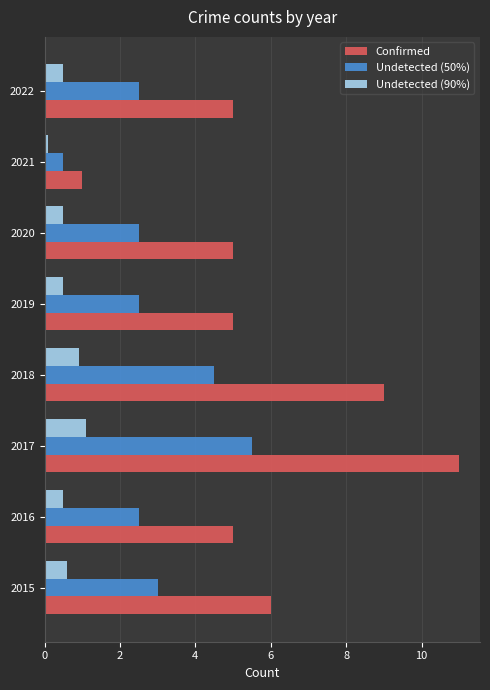

The value of Undetected (50%) at 2016 is 2.5. True or false?

True